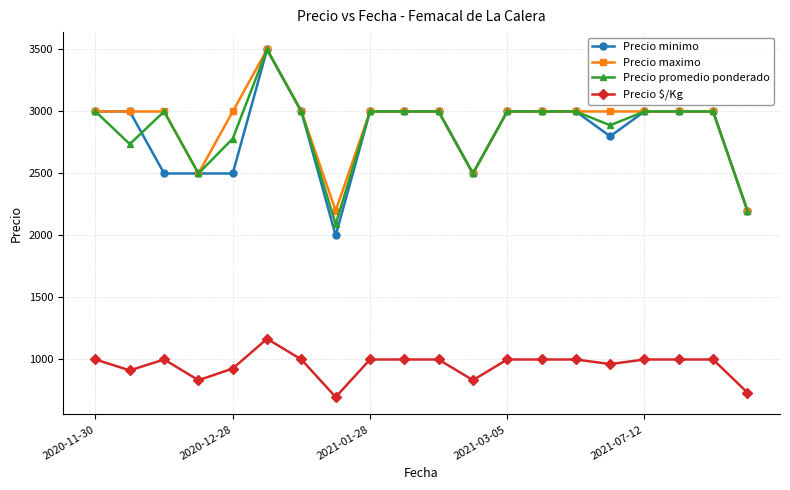

Reading left to right, transcribe all the data shown in this chart.

Precio minimo: 3000	3000	2500	2500	2500	3500	3000	2000	3000	3000	3000	2500	3000	3000	3000	2800	3000	3000	3000	2200
Precio maximo: 3000	3000	3000	2500	3000	3500	3000	2200	3000	3000	3000	2500	3000	3000	3000	3000	3000	3000	3000	2200
Precio promedio ponderado: 3000	2737	3000	2500	2781	3500	3000	2091	3000	3000	3000	2500	3000	3000	3000	2889	3000	3000	3000	2200
Precio $/Kg: 1000	912	1000	833	927	1167	1000	697	1000	1000	1000	833	1000	1000	1000	963	1000	1000	1000	733